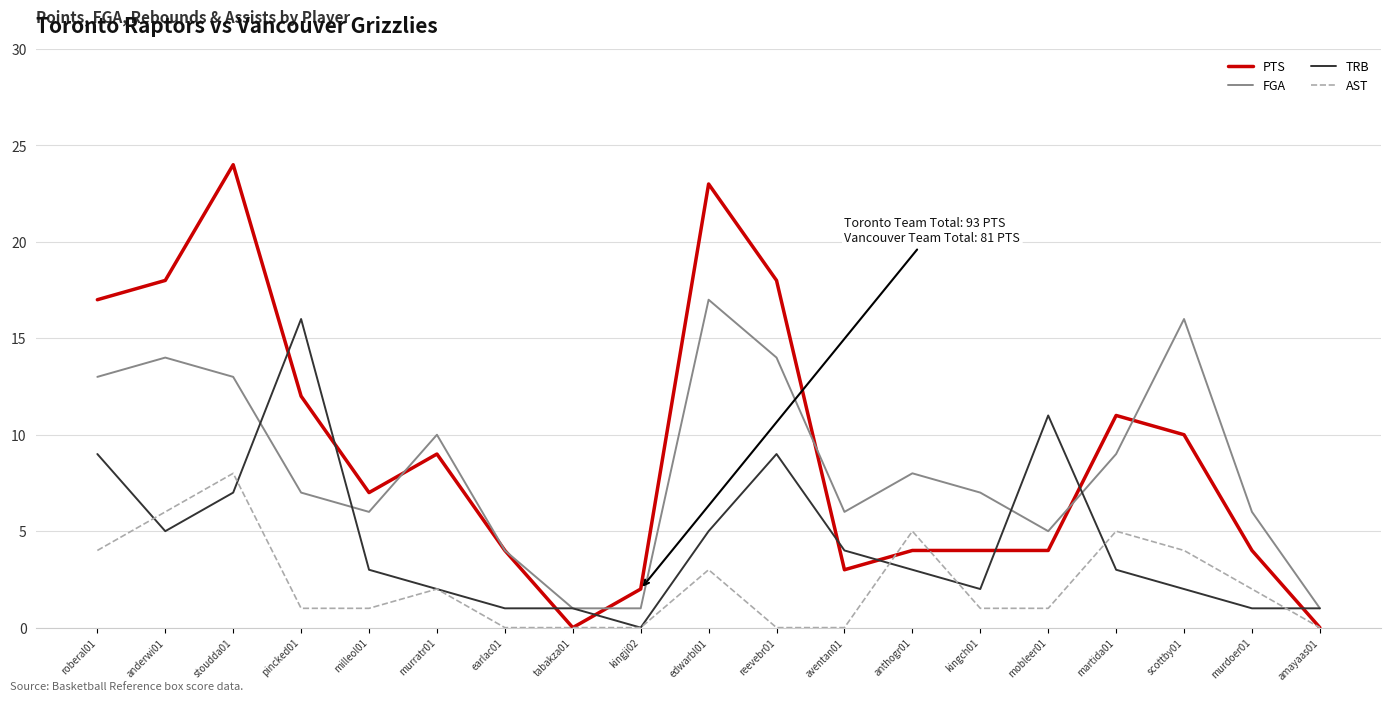

What is the maximum value shown in the chart?

24